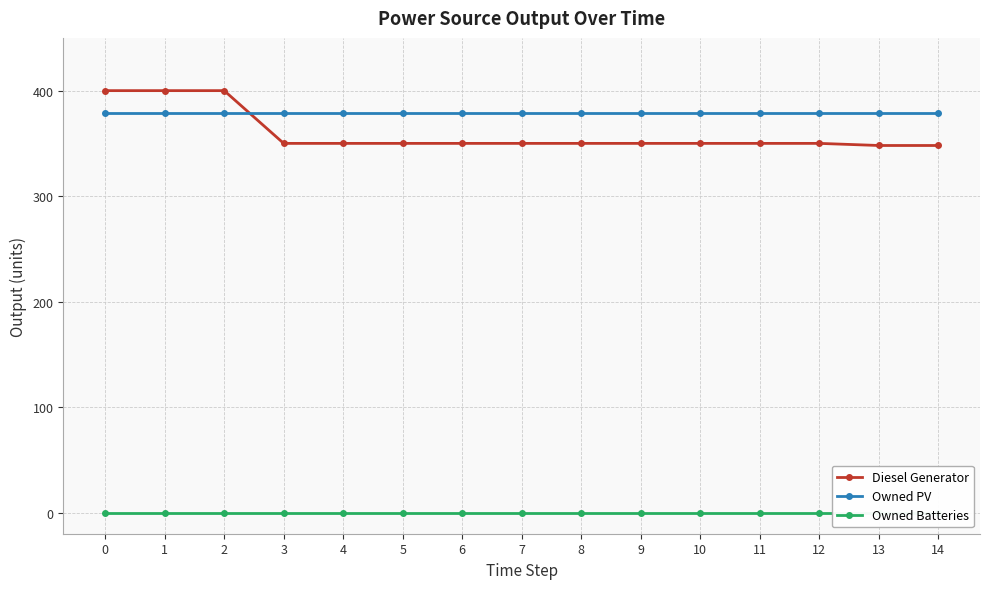

Reading right to left, what are all the values shown in this chart?

Diesel Generator: 14=348	13=348	12=350	11=350	10=350	9=350	8=350	7=350	6=350	5=350	4=350	3=350	2=400	1=400	0=400
Owned PV: 14=379	13=379	12=379	11=379	10=379	9=379	8=379	7=379	6=379	5=379	4=379	3=379	2=379	1=379	0=379
Owned Batteries: 14=0	13=0	12=0	11=0	10=0	9=0	8=0	7=0	6=0	5=0	4=0	3=0	2=0	1=0	0=0